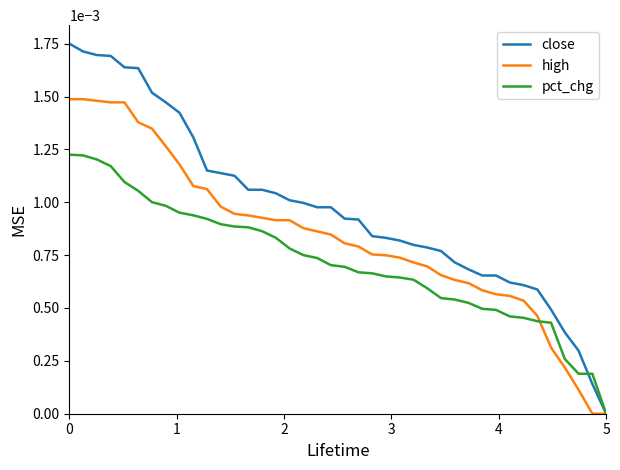

Which series has the largest total across all categories?

close